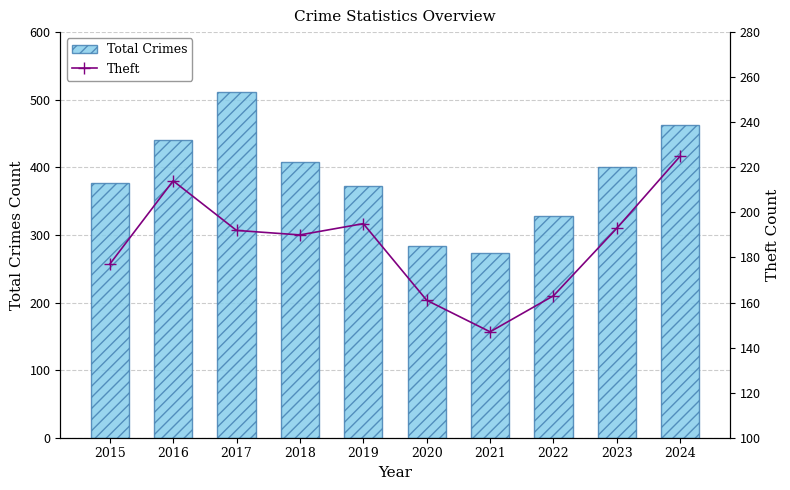

Reading left to right, extract all data points from this chart.

Total Crimes: 2015=377	2016=440	2017=512	2018=408	2019=373	2020=284	2021=273	2022=328	2023=400	2024=463
Theft: 2015=177	2016=214	2017=192	2018=190	2019=195	2020=161	2021=147	2022=163	2023=193	2024=225